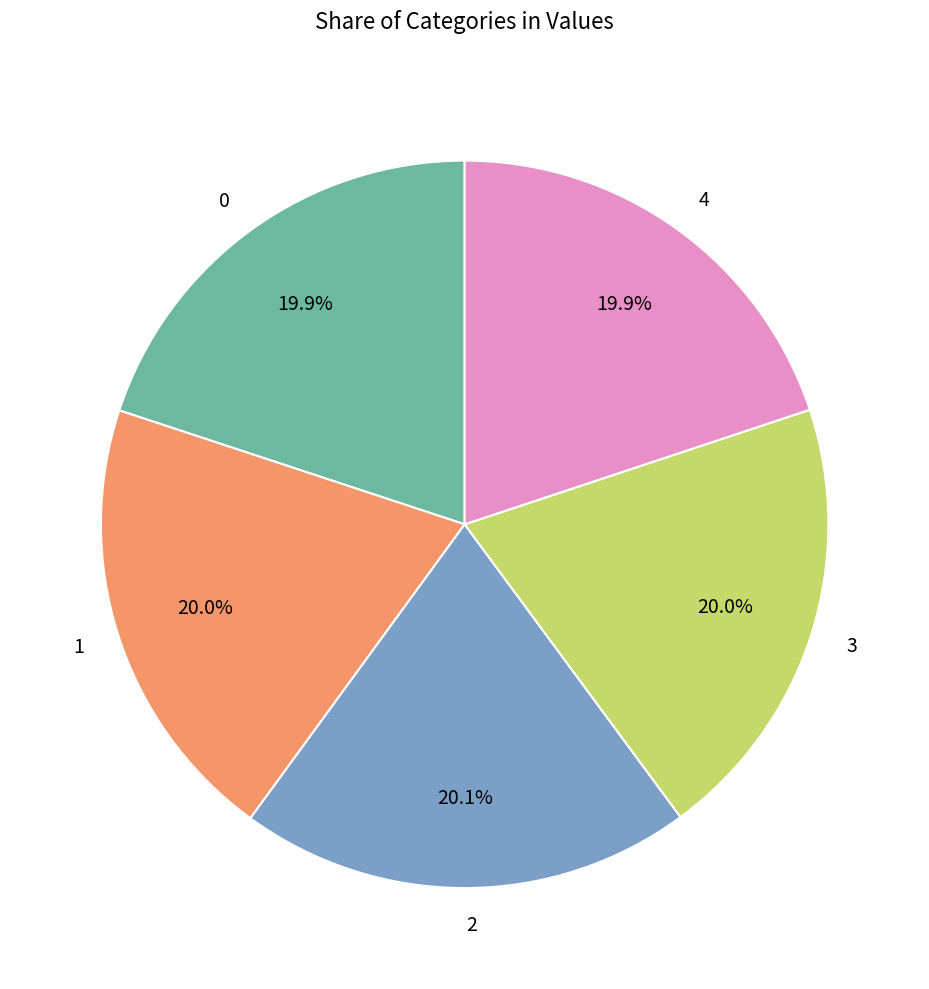

What is the ratio of the value at 4 to the value at 2?

1.0